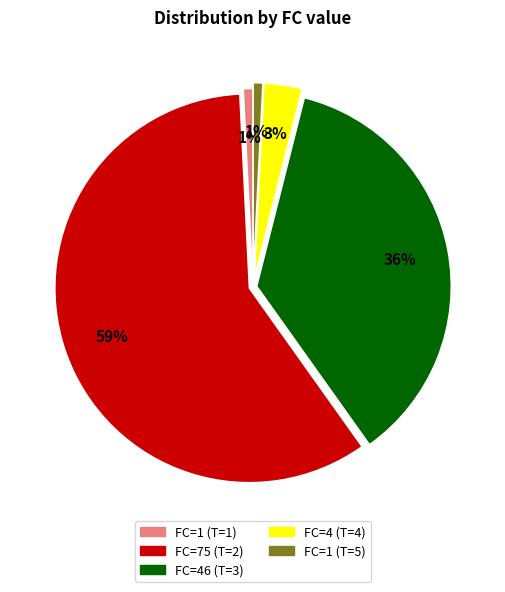

Is there any slice that represents more than half of the pie?

Yes